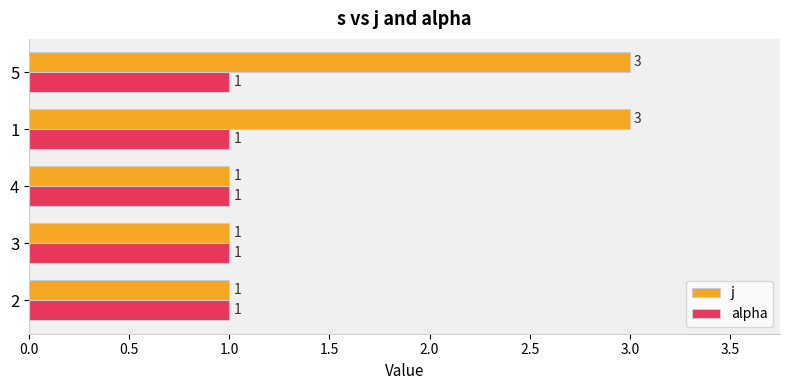

Which series has the largest total across all categories?

j